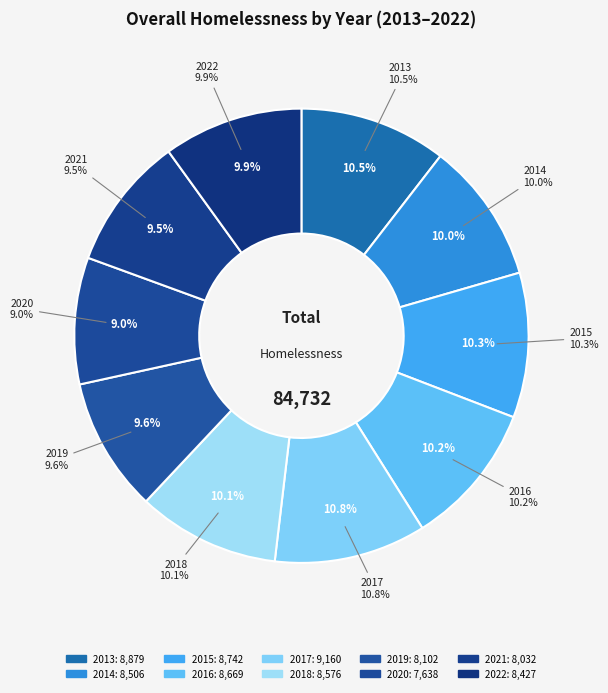

Does any single category account for the majority?

No